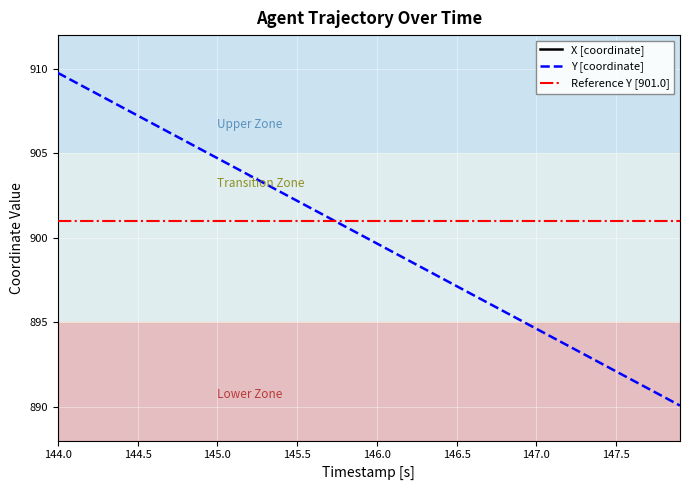

Does the chart display data point markers on the line(s)?

No